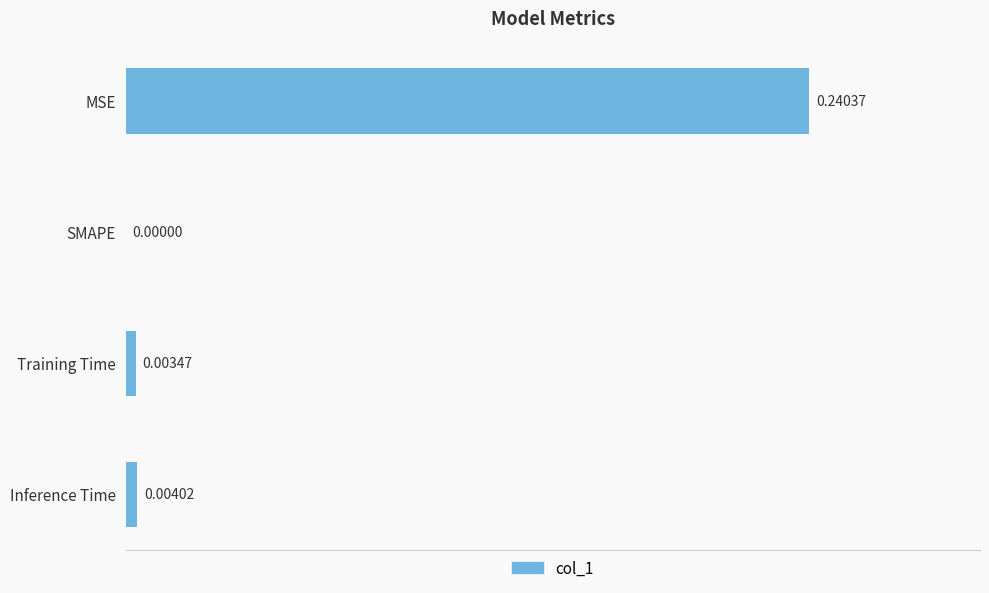

Count the number of data series in this chart.

1